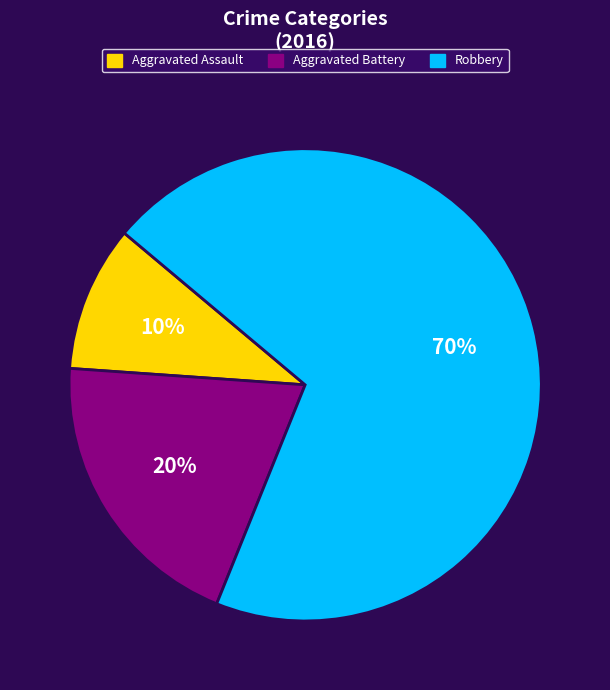

To the nearest percent, what is the average slice percentage?

33%